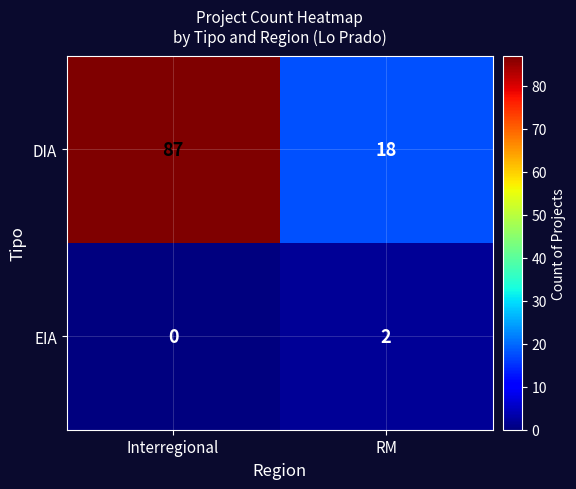

What is the sum of all DIA values?

105